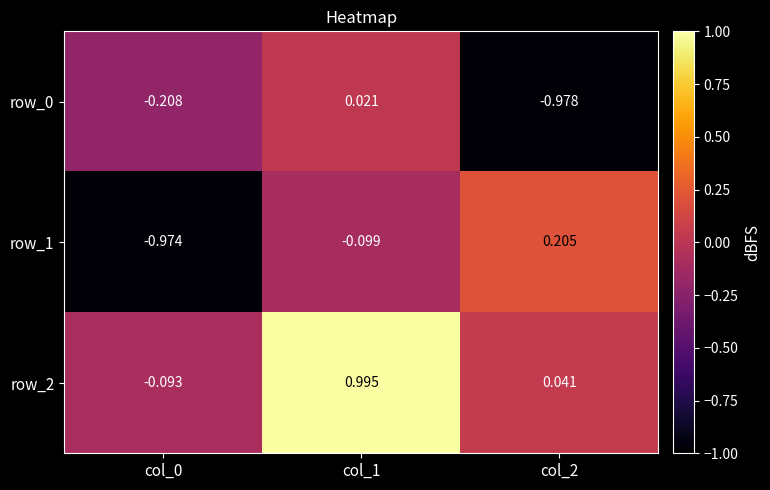

How many values in the row_1 series exceed 0?

1